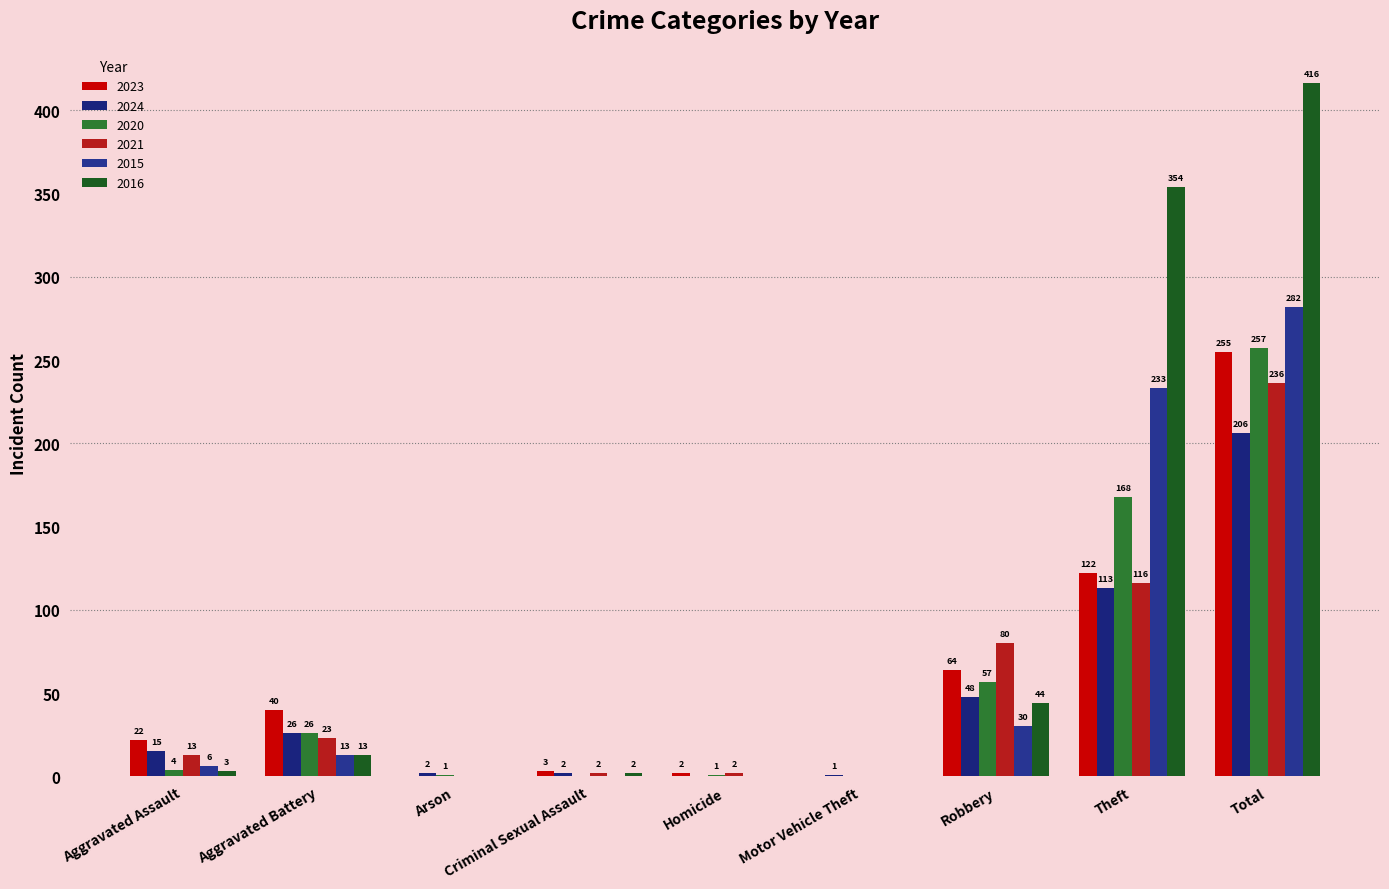

Which label corresponds to the smallest value in the chart?

Arson